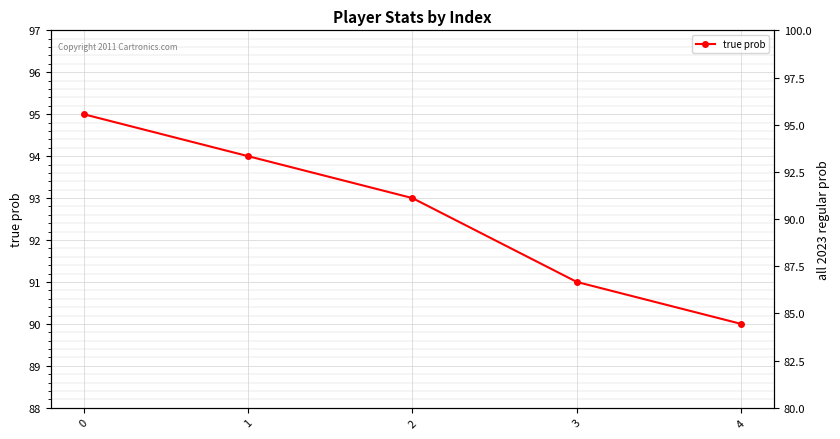

Which series has the largest range (max minus min)?

all 2023 regular prob